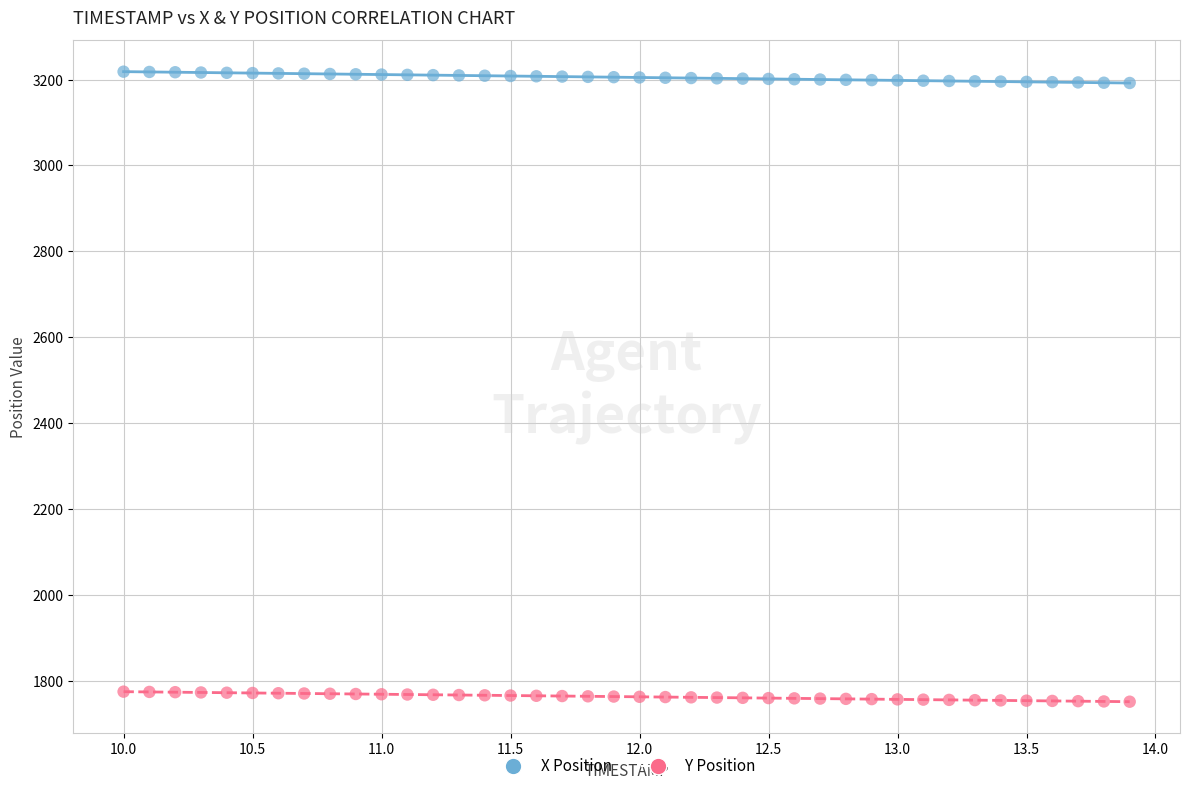

Which series reaches the maximum Y coordinate?

X Position